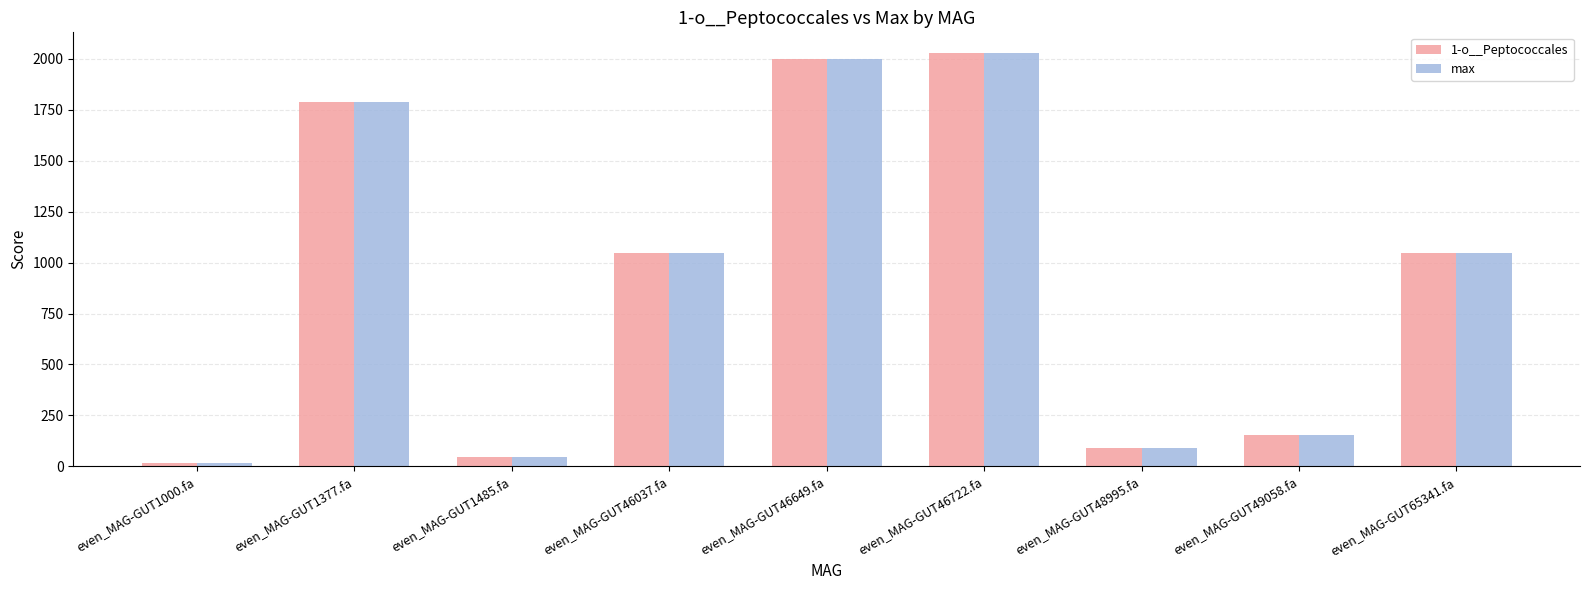

True or false: 1-o__Peptococcales has a value of 1509.2 at even_MAG-GUT46037.fa.

False